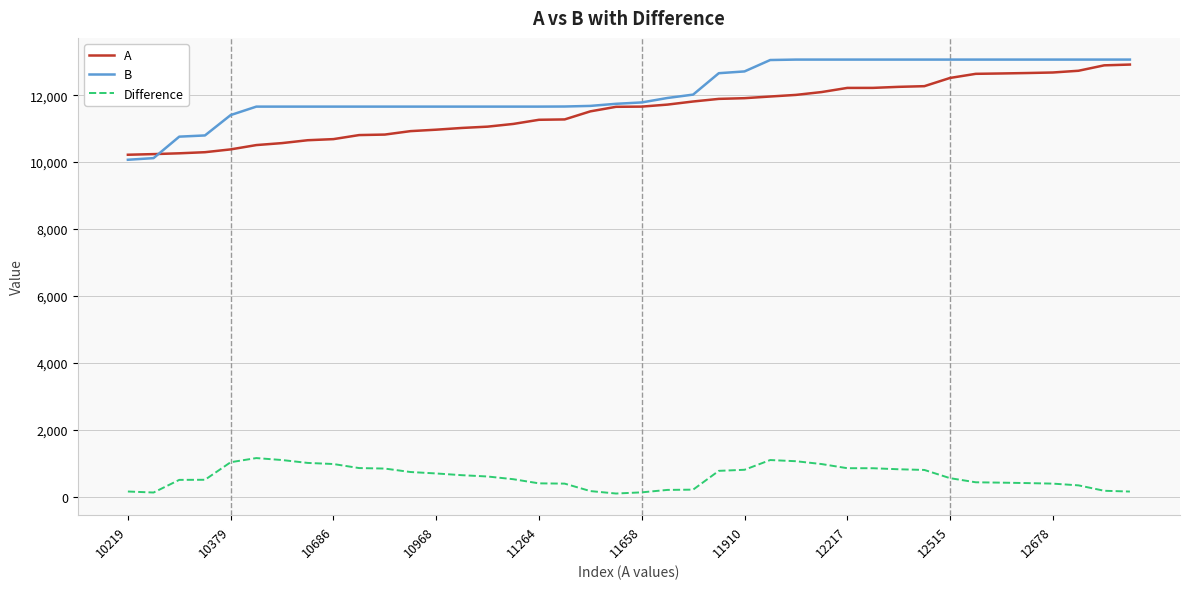

Which series has the largest total across all categories?

B